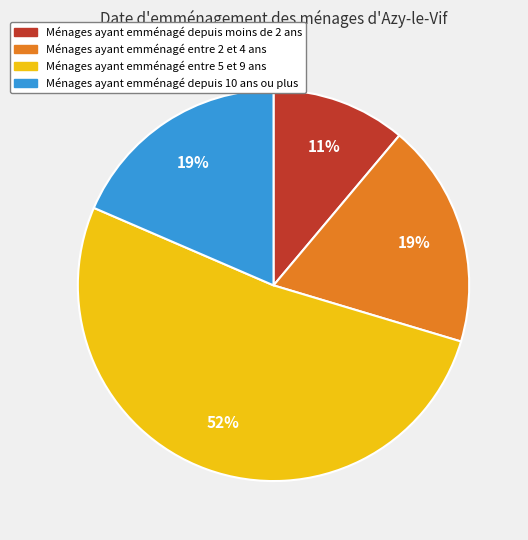

How many slices are in this pie chart?

4